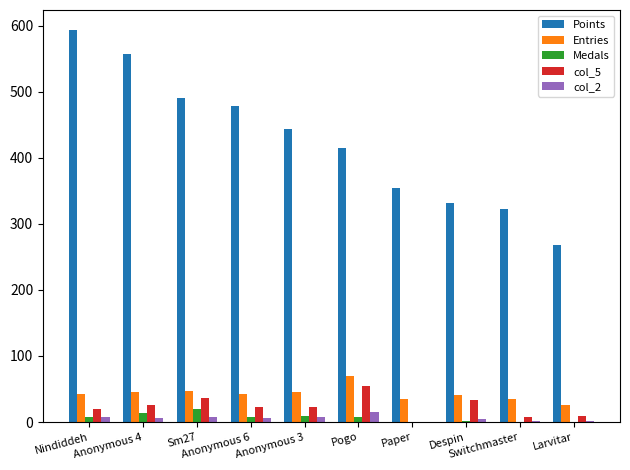

At which category does the chart reach its peak across all series?

Nindiddeh